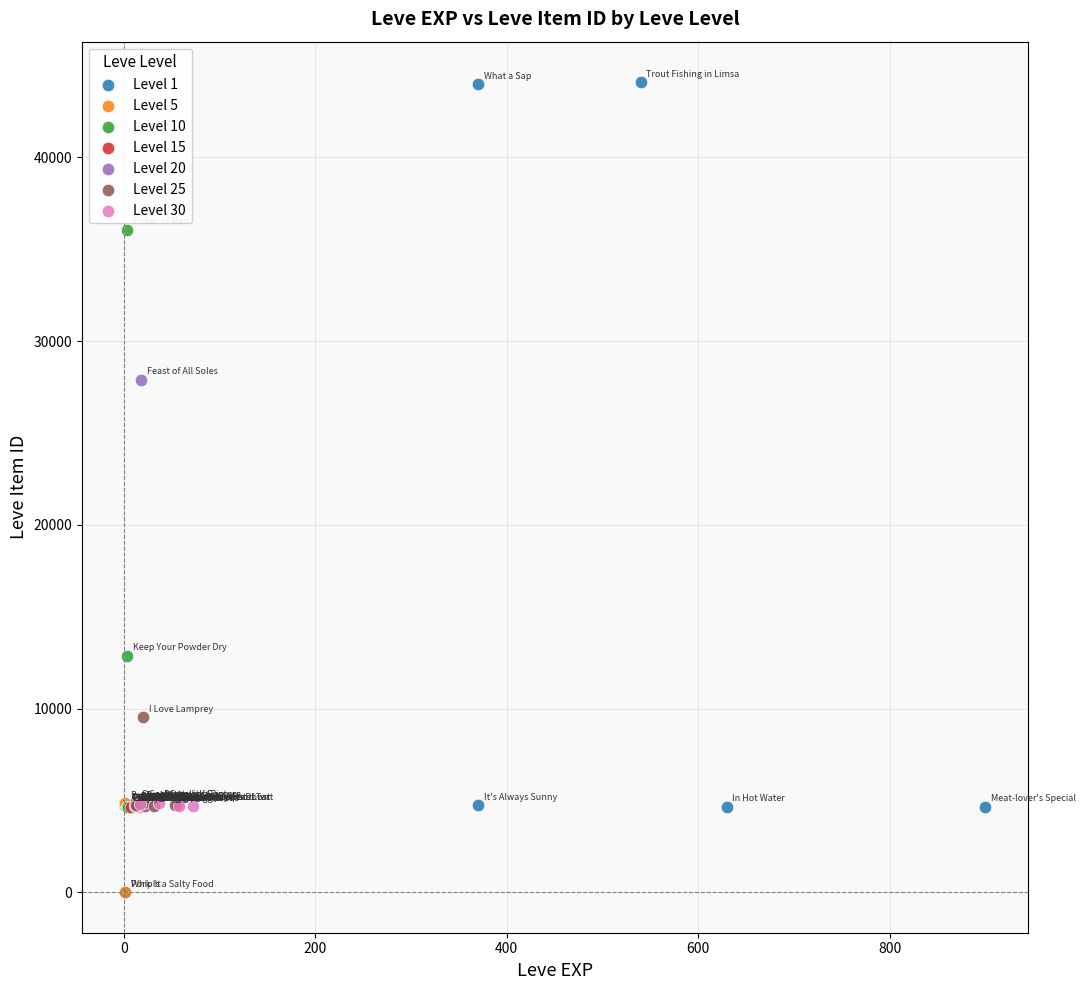

What are all the series names shown in the legend?

Level 1, Level 5, Level 10, Level 15, Level 20, Level 25, Level 30